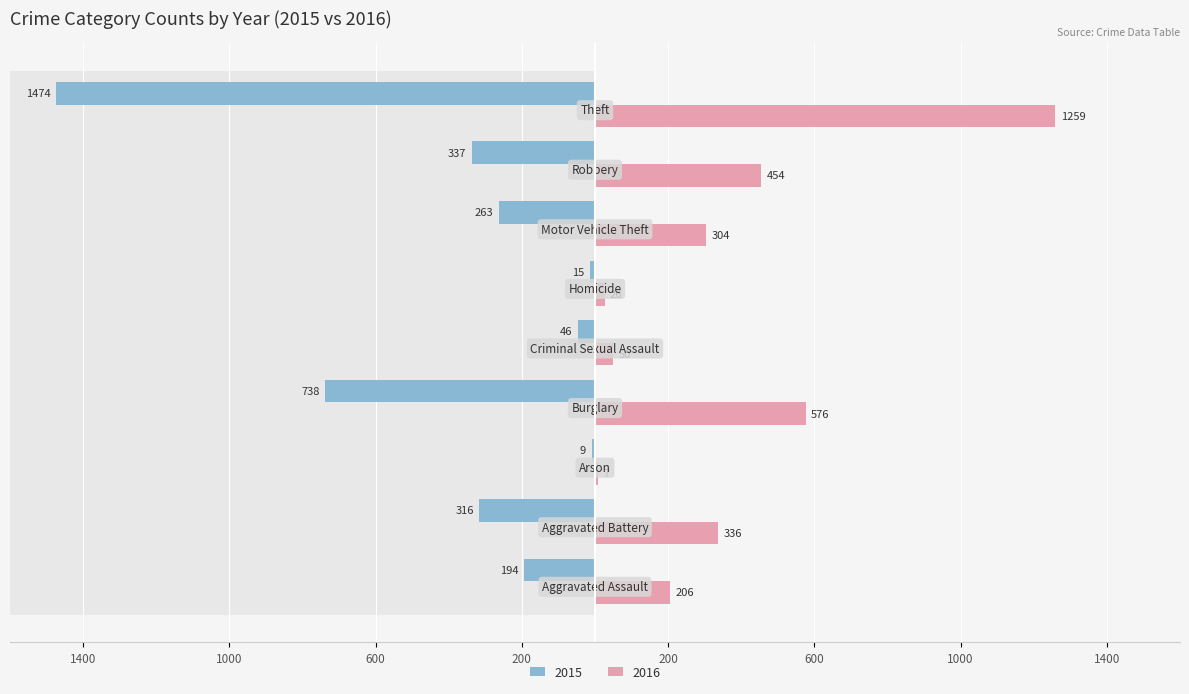

What is the average value of the 2015 series?

377